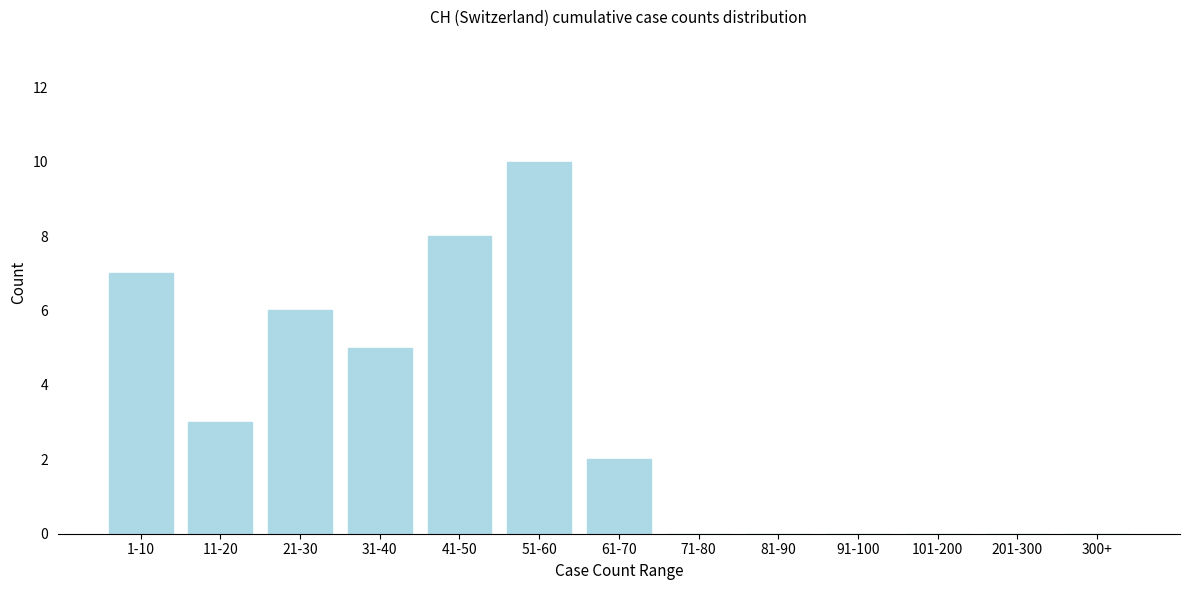

Reading left to right, list all the values displayed in this chart.

1-10=7	11-20=3	21-30=6	31-40=5	41-50=8	51-60=10	61-70=2	71-80=0	81-90=0	91-100=0	101-200=0	201-300=0	300+=0